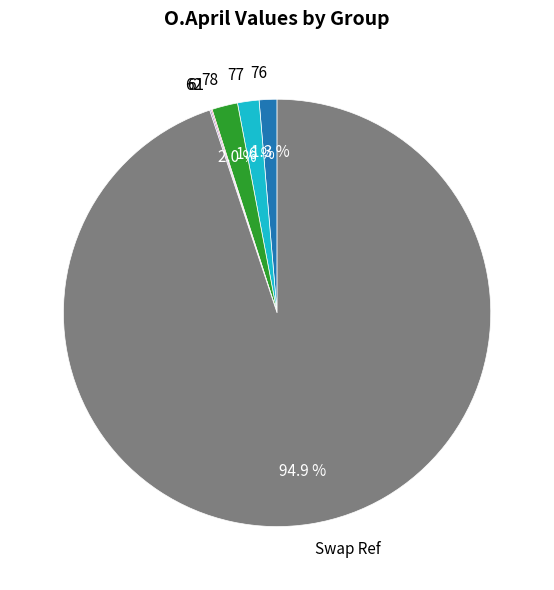

Which has a higher value, Swap Ref or 78?

Swap Ref